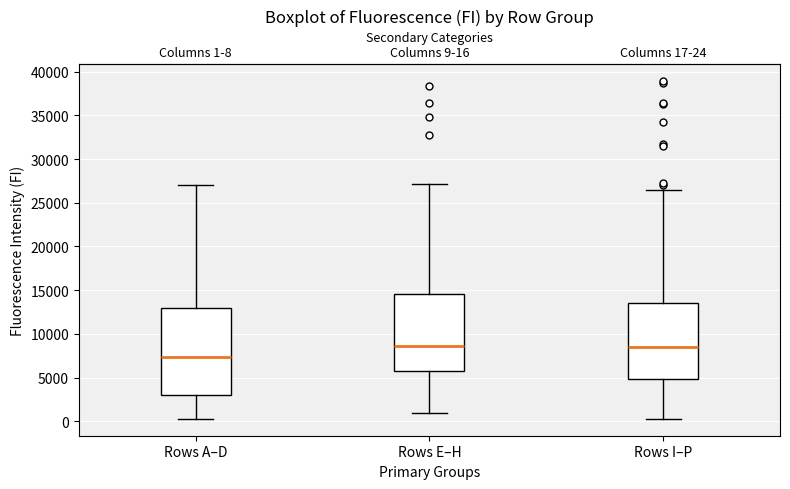

Reading left to right, transcribe this box plot: for each box, give where its median line is, the range the box spans, and where its two whiskers end, as read against the y-axis. The values are not printed on the chart, so give them approximately, as read against the axis.

Rows A–D: median 7500, box 3000 to 13000, whiskers 500 to 27000
Rows E–H: median 8500, box 6000 to 14500, whiskers 1000 to 27000
Rows I–P: median 8500, box 5000 to 13500, whiskers 500 to 26500